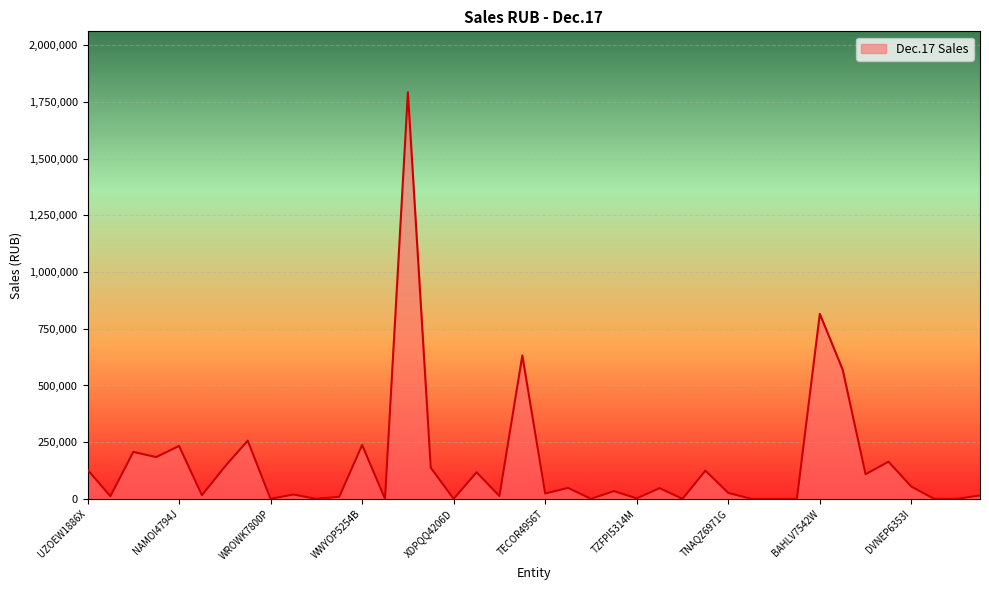

What is the maximum value shown in the chart?

1792915.9